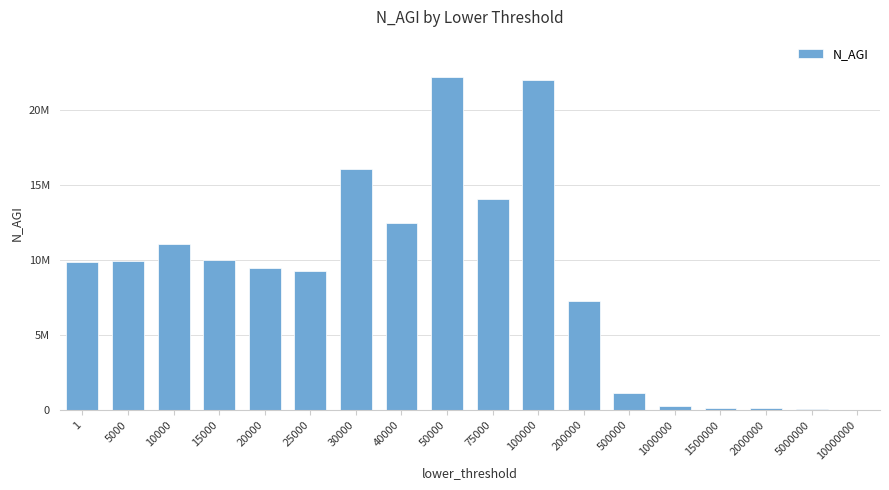

Where does the data first go above 9866880?

5000